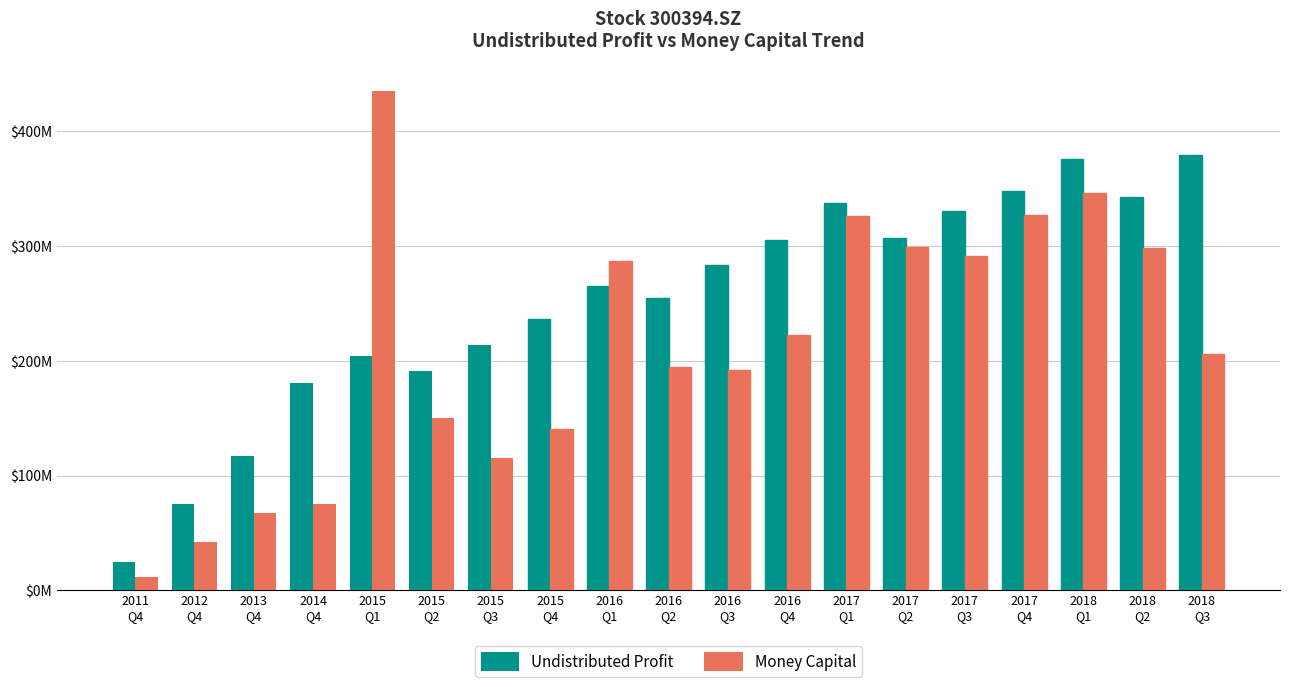

At which category does the chart reach its minimum across all series?

2011
Q4